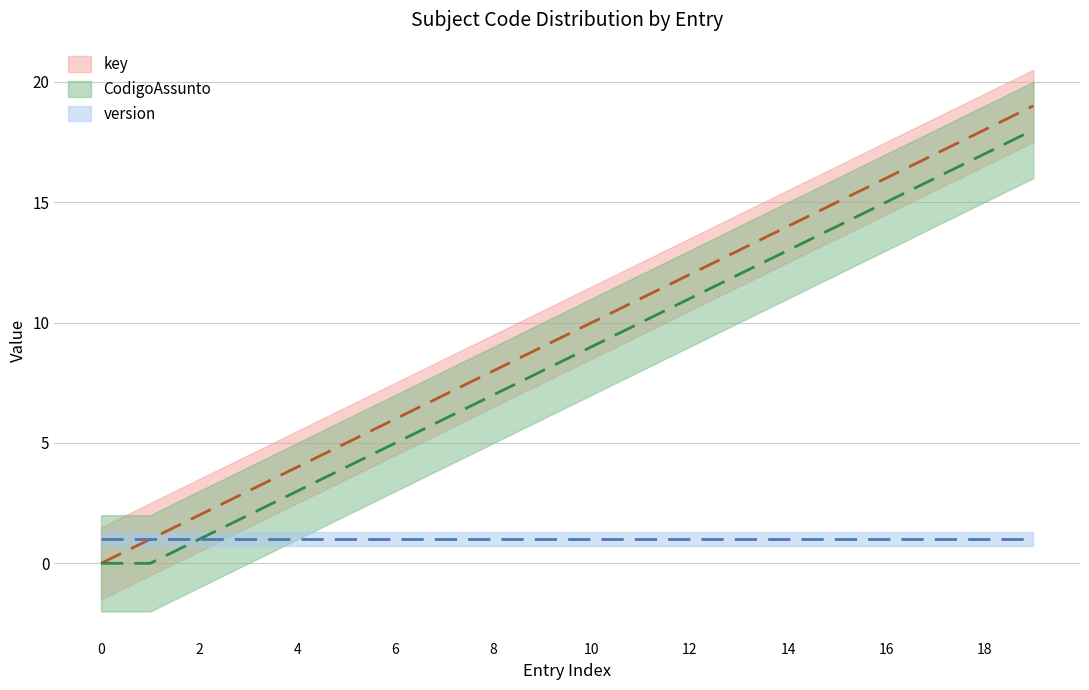

The value of key at 7 is 7. True or false?

True